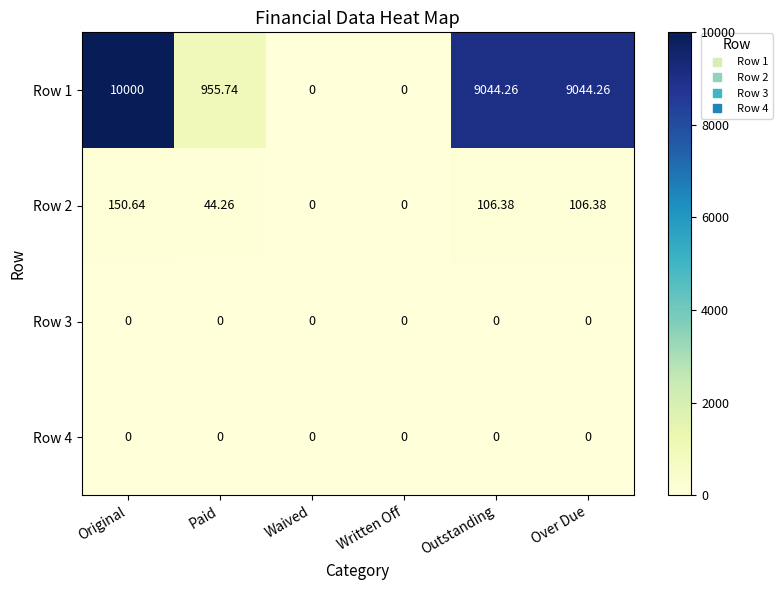

At how many categories does at least one series exceed 9451?

1